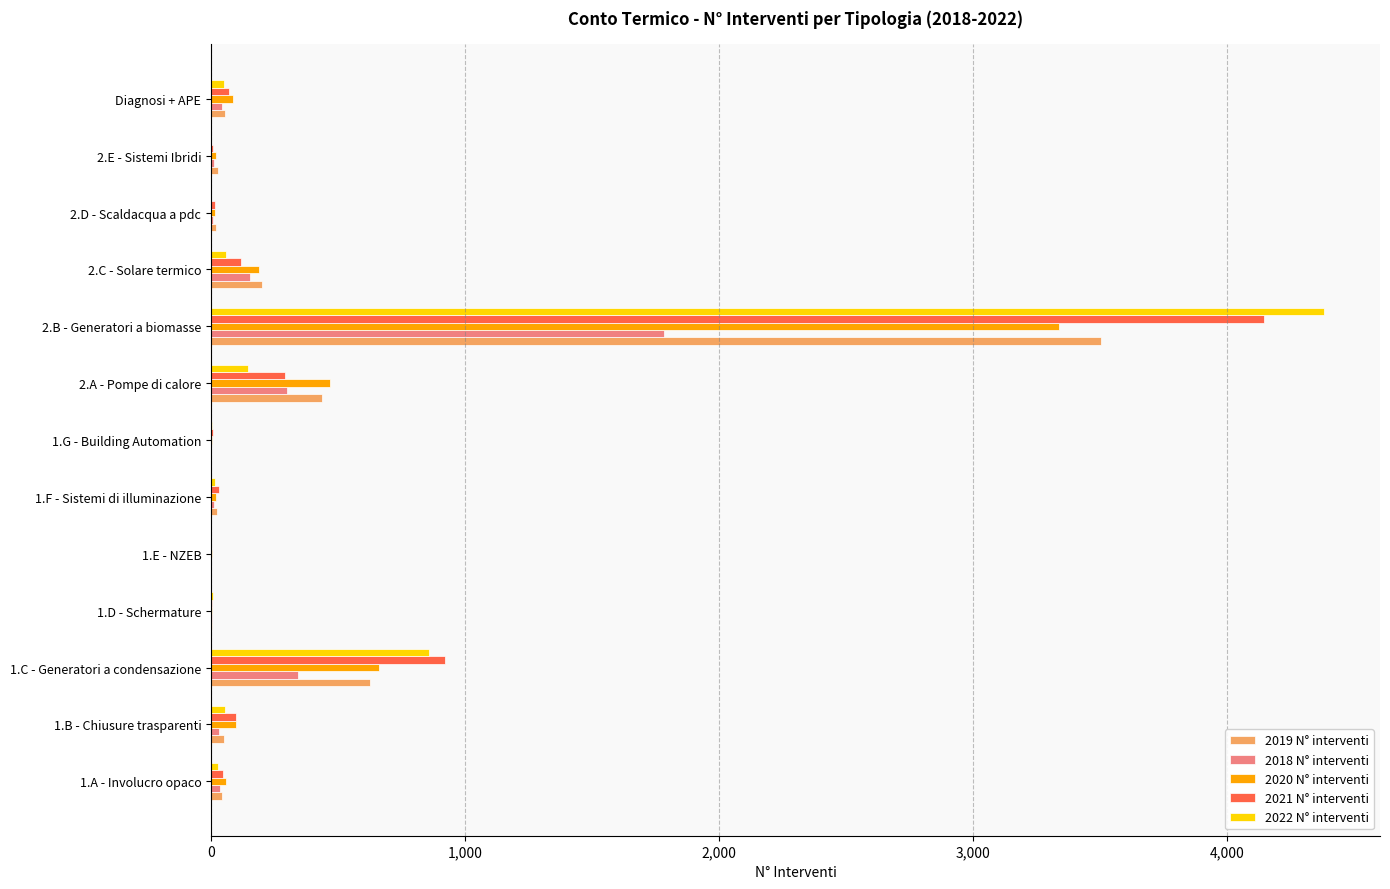

The value of 2022 N° interventi at 2.B - Generatori a biomasse is 4384. True or false?

True